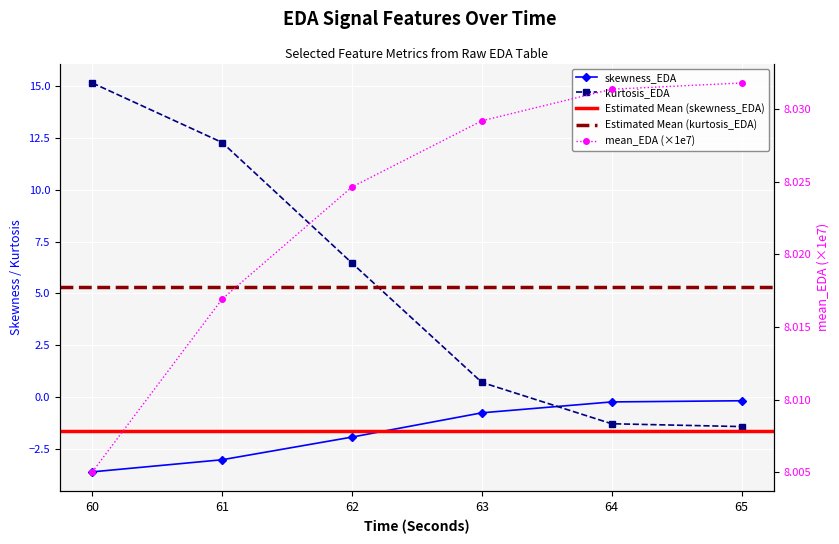

At how many categories does at least one series exceed 2?

6